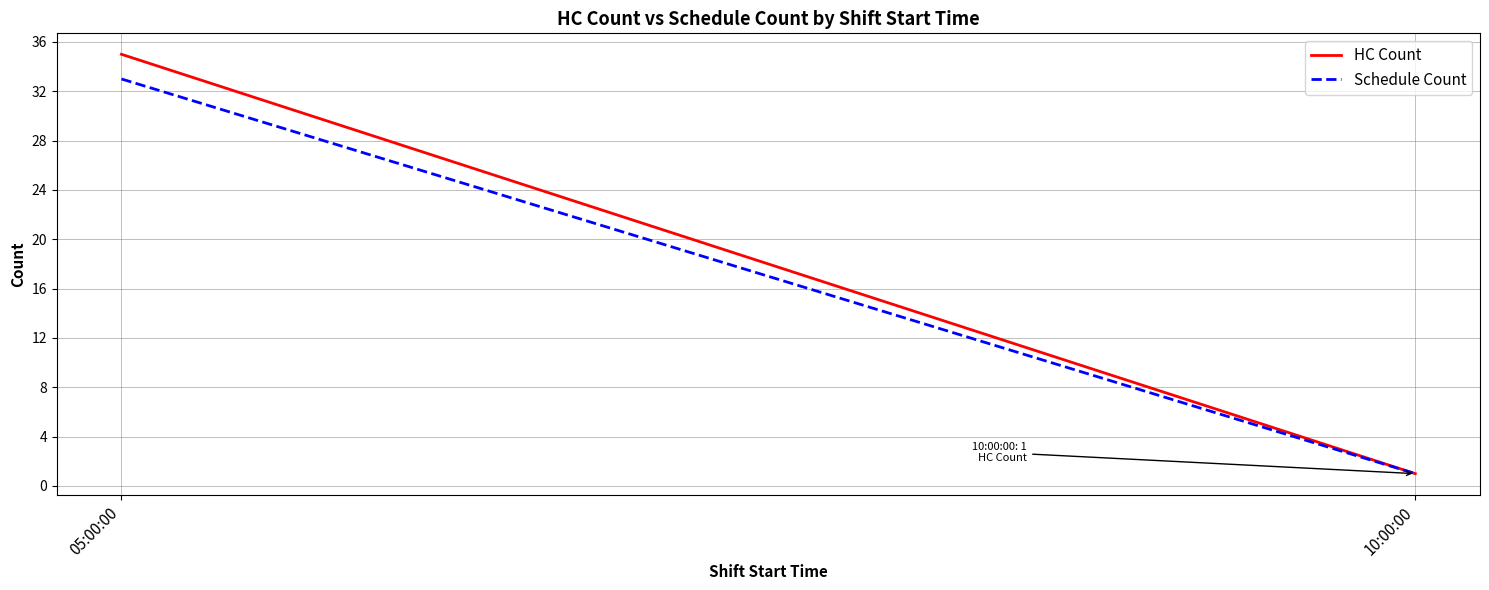

Is the value of Schedule Count at 05:00:00 greater than the value of HC Count at 10:00:00?

Yes